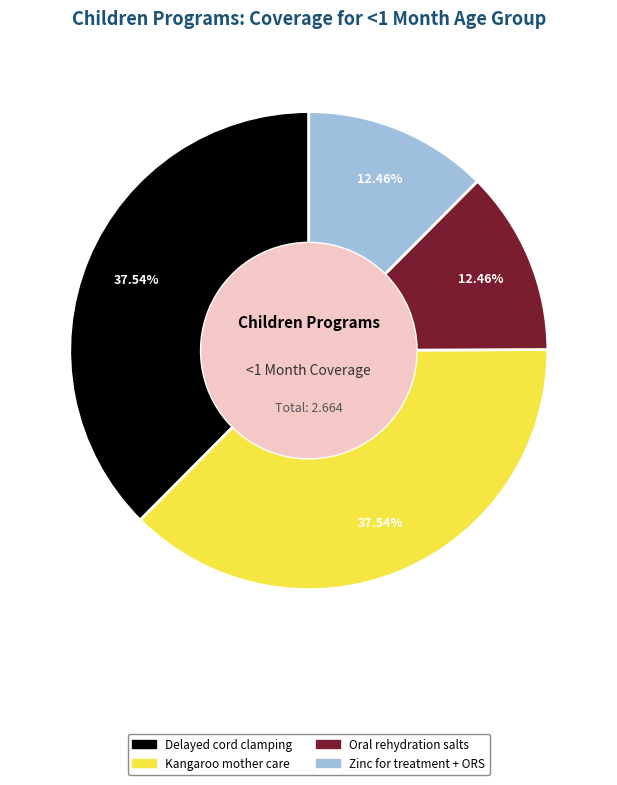

Does any single category account for the majority?

No